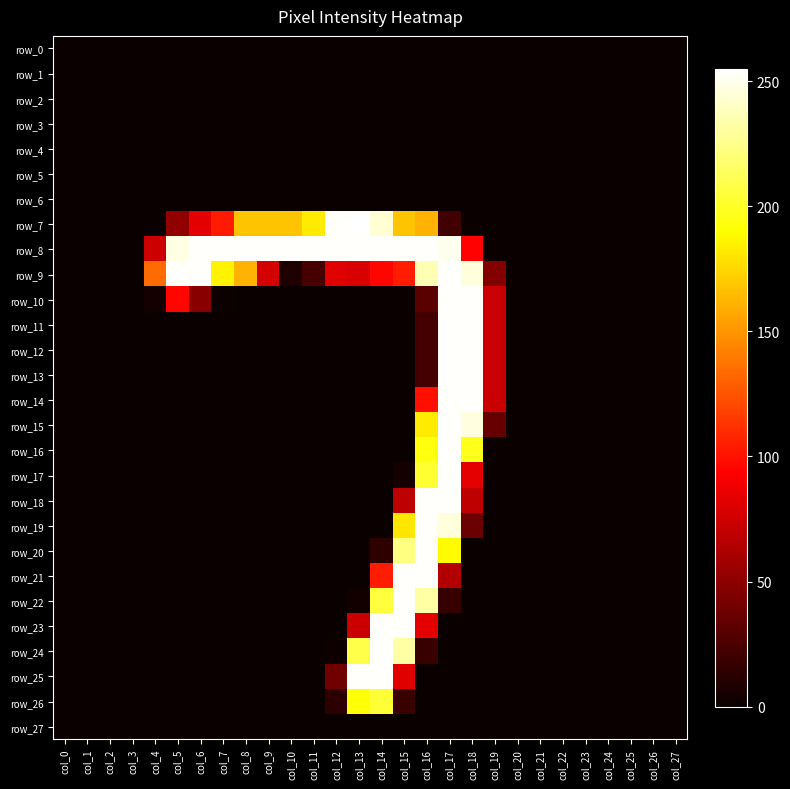

The value of row_12 at col_8 is -129. True or false?

False